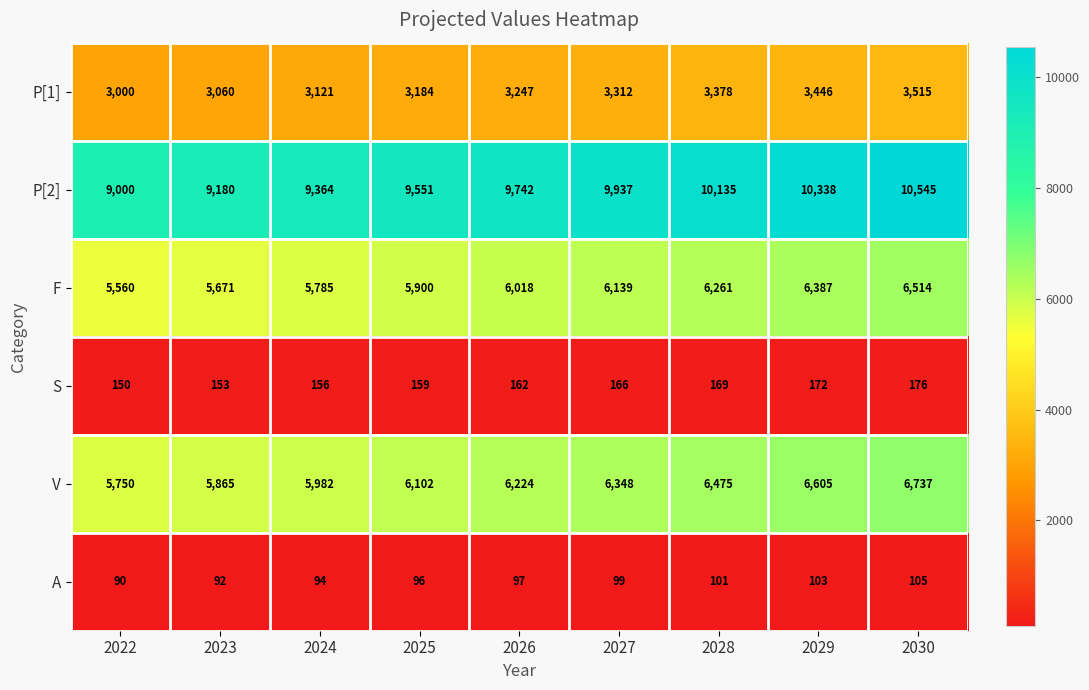

Which category has the highest value in the A series?

2030